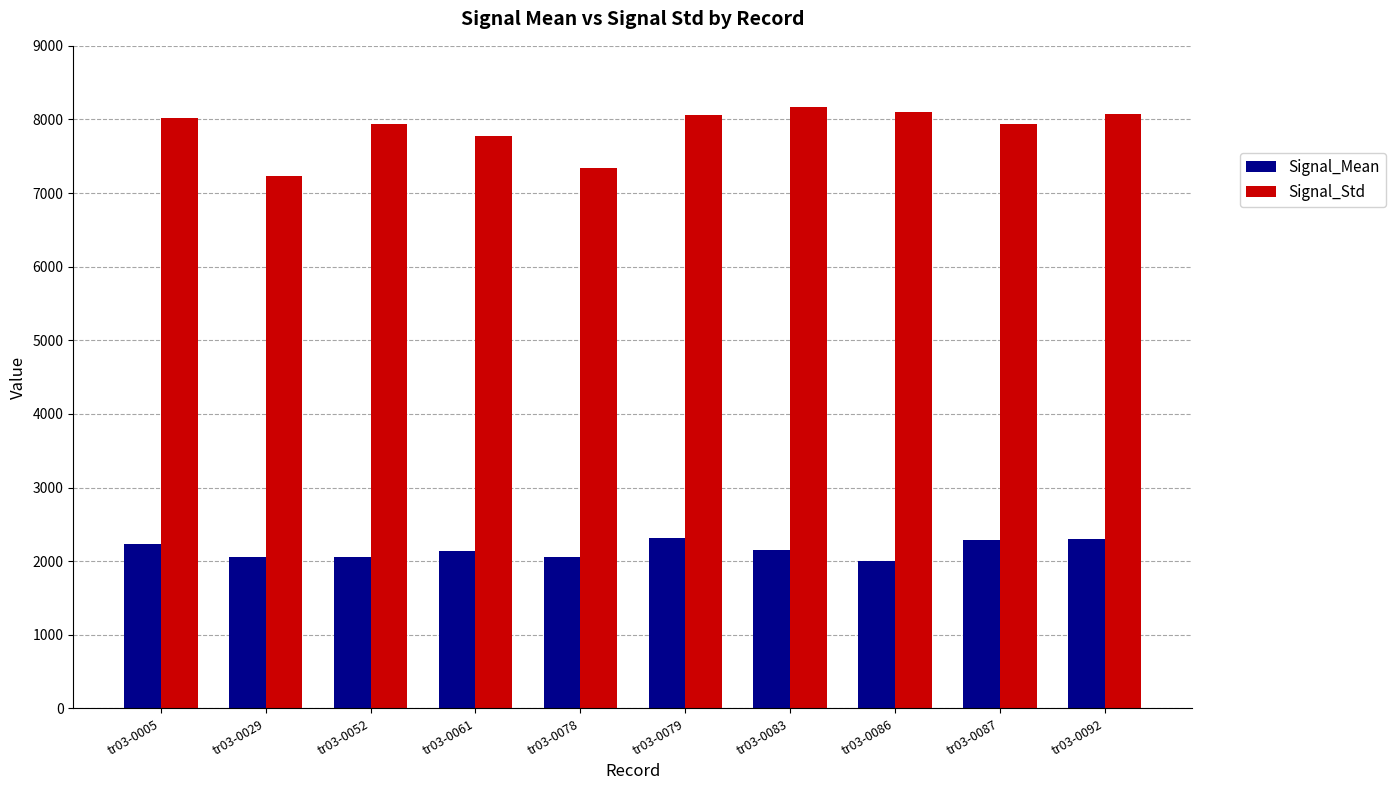

Which series changed the most between tr03-0078 and tr03-0087?

Signal_Std